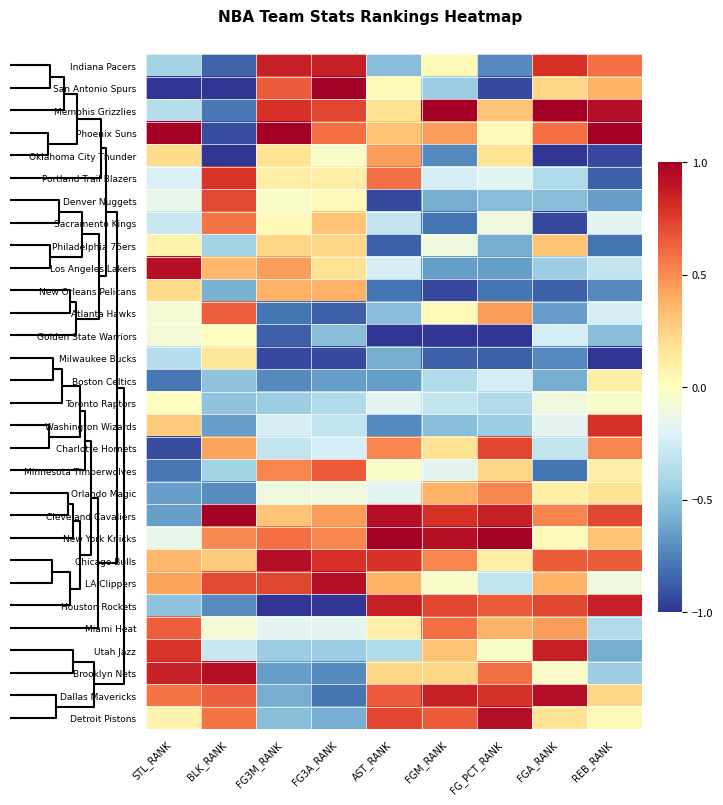

Reading left to right, what are all the values shown in this chart?

Indiana Pacers: STL_RANK=-0.4	BLK_RANK=-0.9	FG3M_RANK=0.9	FG3A_RANK=0.9	AST_RANK=-0.5	FGM_RANK=0.0	FG_PCT_RANK=-0.7	FGA_RANK=0.8	REB_RANK=0.6
San Antonio Spurs: STL_RANK=-1.0	BLK_RANK=-1.0	FG3M_RANK=0.7	FG3A_RANK=1.0	AST_RANK=0.0	FGM_RANK=-0.4	FG_PCT_RANK=-0.9	FGA_RANK=0.2	REB_RANK=0.4
Memphis Grizzlies: STL_RANK=-0.4	BLK_RANK=-0.8	FG3M_RANK=0.8	FG3A_RANK=0.7	AST_RANK=0.2	FGM_RANK=1.0	FG_PCT_RANK=0.3	FGA_RANK=1.0	REB_RANK=0.9
Phoenix Suns: STL_RANK=1.0	BLK_RANK=-0.9	FG3M_RANK=1.0	FG3A_RANK=0.6	AST_RANK=0.3	FGM_RANK=0.4	FG_PCT_RANK=0.0	FGA_RANK=0.6	REB_RANK=1.0
Oklahoma City Thunder: STL_RANK=0.2	BLK_RANK=-1.0	FG3M_RANK=0.2	FG3A_RANK=-0.0	AST_RANK=0.4	FGM_RANK=-0.7	FG_PCT_RANK=0.2	FGA_RANK=-1.0	REB_RANK=-0.9
Portland Trail Blazers: STL_RANK=-0.2	BLK_RANK=0.8	FG3M_RANK=0.1	FG3A_RANK=0.1	AST_RANK=0.6	FGM_RANK=-0.2	FG_PCT_RANK=-0.2	FGA_RANK=-0.4	REB_RANK=-0.9
Denver Nuggets: STL_RANK=-0.1	BLK_RANK=0.7	FG3M_RANK=-0.0	FG3A_RANK=0.0	AST_RANK=-0.9	FGM_RANK=-0.6	FG_PCT_RANK=-0.5	FGA_RANK=-0.5	REB_RANK=-0.7
Sacramento Kings: STL_RANK=-0.3	BLK_RANK=0.6	FG3M_RANK=0.0	FG3A_RANK=0.3	AST_RANK=-0.3	FGM_RANK=-0.8	FG_PCT_RANK=-0.1	FGA_RANK=-0.9	REB_RANK=-0.2
Philadelphia 76ers: STL_RANK=0.1	BLK_RANK=-0.4	FG3M_RANK=0.2	FG3A_RANK=0.2	AST_RANK=-0.9	FGM_RANK=-0.1	FG_PCT_RANK=-0.6	FGA_RANK=0.3	REB_RANK=-0.8
Los Angeles Lakers: STL_RANK=0.9	BLK_RANK=0.4	FG3M_RANK=0.4	FG3A_RANK=0.2	AST_RANK=-0.2	FGM_RANK=-0.7	FG_PCT_RANK=-0.7	FGA_RANK=-0.4	REB_RANK=-0.3
New Orleans Pelicans: STL_RANK=0.2	BLK_RANK=-0.6	FG3M_RANK=0.4	FG3A_RANK=0.4	AST_RANK=-0.8	FGM_RANK=-0.9	FG_PCT_RANK=-0.8	FGA_RANK=-0.9	REB_RANK=-0.7
Atlanta Hawks: STL_RANK=-0.1	BLK_RANK=0.6	FG3M_RANK=-0.8	FG3A_RANK=-0.9	AST_RANK=-0.5	FGM_RANK=0.0	FG_PCT_RANK=0.4	FGA_RANK=-0.7	REB_RANK=-0.2
Golden State Warriors: STL_RANK=-0.1	BLK_RANK=0.0	FG3M_RANK=-0.9	FG3A_RANK=-0.5	AST_RANK=-1.0	FGM_RANK=-1.0	FG_PCT_RANK=-1.0	FGA_RANK=-0.2	REB_RANK=-0.5
Milwaukee Bucks: STL_RANK=-0.4	BLK_RANK=0.1	FG3M_RANK=-0.9	FG3A_RANK=-0.9	AST_RANK=-0.6	FGM_RANK=-0.9	FG_PCT_RANK=-0.9	FGA_RANK=-0.7	REB_RANK=-1.0
Boston Celtics: STL_RANK=-0.8	BLK_RANK=-0.5	FG3M_RANK=-0.7	FG3A_RANK=-0.7	AST_RANK=-0.7	FGM_RANK=-0.4	FG_PCT_RANK=-0.2	FGA_RANK=-0.6	REB_RANK=0.1
Toronto Raptors: STL_RANK=0.0	BLK_RANK=-0.5	FG3M_RANK=-0.4	FG3A_RANK=-0.4	AST_RANK=-0.2	FGM_RANK=-0.3	FG_PCT_RANK=-0.4	FGA_RANK=-0.1	REB_RANK=-0.0
Washington Wizards: STL_RANK=0.3	BLK_RANK=-0.6	FG3M_RANK=-0.2	FG3A_RANK=-0.3	AST_RANK=-0.7	FGM_RANK=-0.5	FG_PCT_RANK=-0.4	FGA_RANK=-0.2	REB_RANK=0.8
Charlotte Hornets: STL_RANK=-0.9	BLK_RANK=0.4	FG3M_RANK=-0.3	FG3A_RANK=-0.2	AST_RANK=0.5	FGM_RANK=0.2	FG_PCT_RANK=0.7	FGA_RANK=-0.3	REB_RANK=0.5
Minnesota Timberwolves: STL_RANK=-0.8	BLK_RANK=-0.4	FG3M_RANK=0.5	FG3A_RANK=0.7	AST_RANK=-0.0	FGM_RANK=-0.2	FG_PCT_RANK=0.2	FGA_RANK=-0.8	REB_RANK=0.1
Orlando Magic: STL_RANK=-0.6	BLK_RANK=-0.7	FG3M_RANK=-0.1	FG3A_RANK=-0.1	AST_RANK=-0.2	FGM_RANK=0.4	FG_PCT_RANK=0.5	FGA_RANK=0.1	REB_RANK=0.2
Cleveland Cavaliers: STL_RANK=-0.6	BLK_RANK=1.0	FG3M_RANK=0.3	FG3A_RANK=0.4	AST_RANK=0.9	FGM_RANK=0.8	FG_PCT_RANK=0.9	FGA_RANK=0.5	REB_RANK=0.7
New York Knicks: STL_RANK=-0.1	BLK_RANK=0.5	FG3M_RANK=0.6	FG3A_RANK=0.5	AST_RANK=1.0	FGM_RANK=0.9	FG_PCT_RANK=1.0	FGA_RANK=0.0	REB_RANK=0.3
Chicago Bulls: STL_RANK=0.4	BLK_RANK=0.3	FG3M_RANK=0.9	FG3A_RANK=0.8	AST_RANK=0.8	FGM_RANK=0.5	FG_PCT_RANK=0.1	FGA_RANK=0.7	REB_RANK=0.7
LA Clippers: STL_RANK=0.4	BLK_RANK=0.7	FG3M_RANK=0.7	FG3A_RANK=0.9	AST_RANK=0.4	FGM_RANK=-0.0	FG_PCT_RANK=-0.3	FGA_RANK=0.4	REB_RANK=-0.1
Houston Rockets: STL_RANK=-0.5	BLK_RANK=-0.7	FG3M_RANK=-1.0	FG3A_RANK=-1.0	AST_RANK=0.9	FGM_RANK=0.7	FG_PCT_RANK=0.7	FGA_RANK=0.7	REB_RANK=0.9
Miami Heat: STL_RANK=0.6	BLK_RANK=-0.1	FG3M_RANK=-0.2	FG3A_RANK=-0.2	AST_RANK=0.1	FGM_RANK=0.6	FG_PCT_RANK=0.4	FGA_RANK=0.4	REB_RANK=-0.4
Utah Jazz: STL_RANK=0.8	BLK_RANK=-0.3	FG3M_RANK=-0.4	FG3A_RANK=-0.4	AST_RANK=-0.4	FGM_RANK=0.3	FG_PCT_RANK=-0.0	FGA_RANK=0.9	REB_RANK=-0.6
Brooklyn Nets: STL_RANK=0.9	BLK_RANK=0.9	FG3M_RANK=-0.7	FG3A_RANK=-0.7	AST_RANK=0.2	FGM_RANK=0.2	FG_PCT_RANK=0.6	FGA_RANK=-0.0	REB_RANK=-0.4
Dallas Mavericks: STL_RANK=0.6	BLK_RANK=0.6	FG3M_RANK=-0.6	FG3A_RANK=-0.8	AST_RANK=0.7	FGM_RANK=0.9	FG_PCT_RANK=0.8	FGA_RANK=0.9	REB_RANK=0.2
Detroit Pistons: STL_RANK=0.1	BLK_RANK=0.6	FG3M_RANK=-0.5	FG3A_RANK=-0.6	AST_RANK=0.7	FGM_RANK=0.7	FG_PCT_RANK=0.9	FGA_RANK=0.2	REB_RANK=0.0